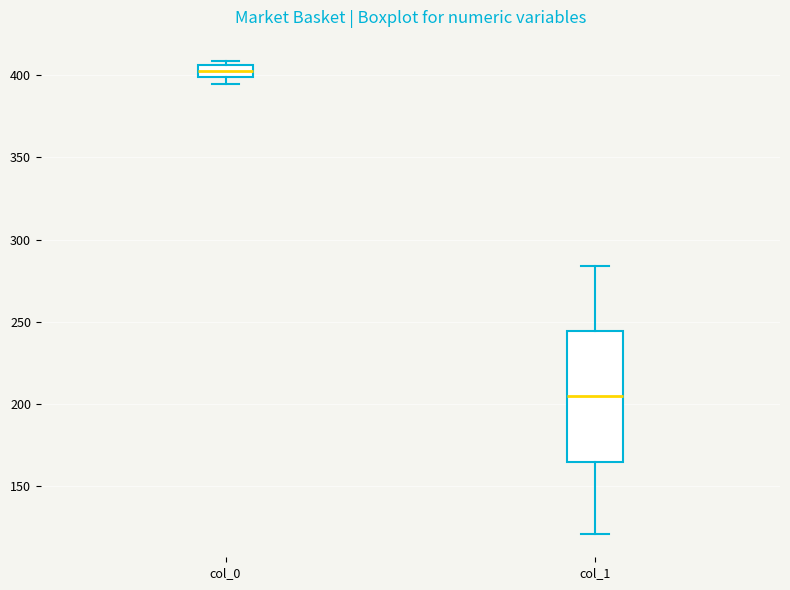

Reading left to right, read every box against the y-axis: the position of its median line, the range the box covers, and the ends of its whiskers. The values are not printed on the chart, so give them approximately, as read against the axis.

col_0: median 405 (inside the box), box 400 to 405, whiskers 395 to 410
col_1: median 205, box 165 to 245, whiskers 120 to 285